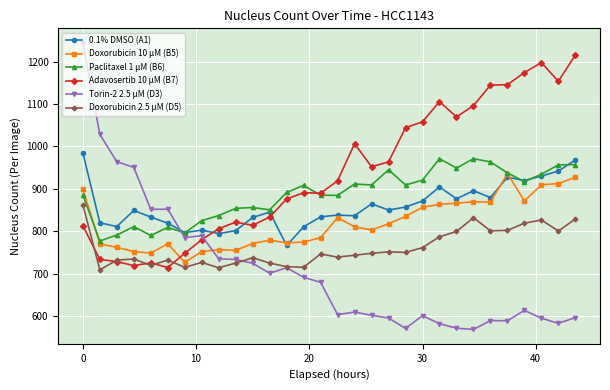

Count the number of categories in the chart.

30